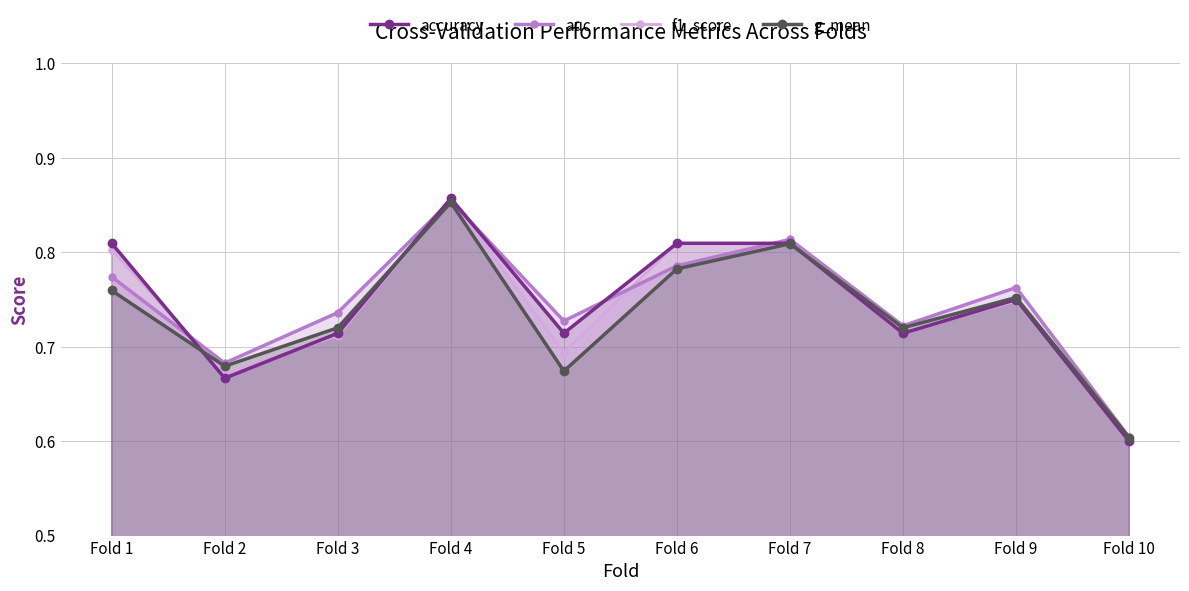

Where is the first local maximum for auc?

Fold 4